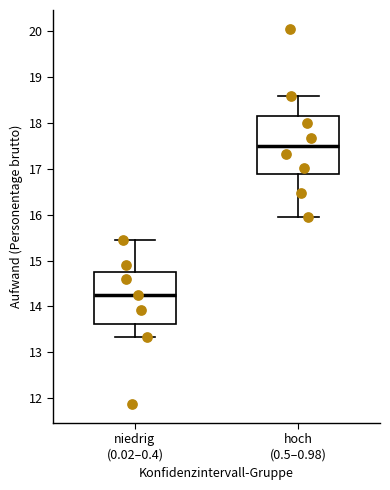

Reading left to right, read every box against the y-axis: the position of its median line, the range the box covers, and the ends of its whiskers. The values are not printed on the chart, so give them approximately, as read against the axis.

niedrig (0.02–0.4): median 14.2, box 13.6 to 14.7, whiskers 13.3 to 15.4
hoch (0.5–0.98): median 17.5, box 16.9 to 18.1, whiskers 16.0 to 18.6